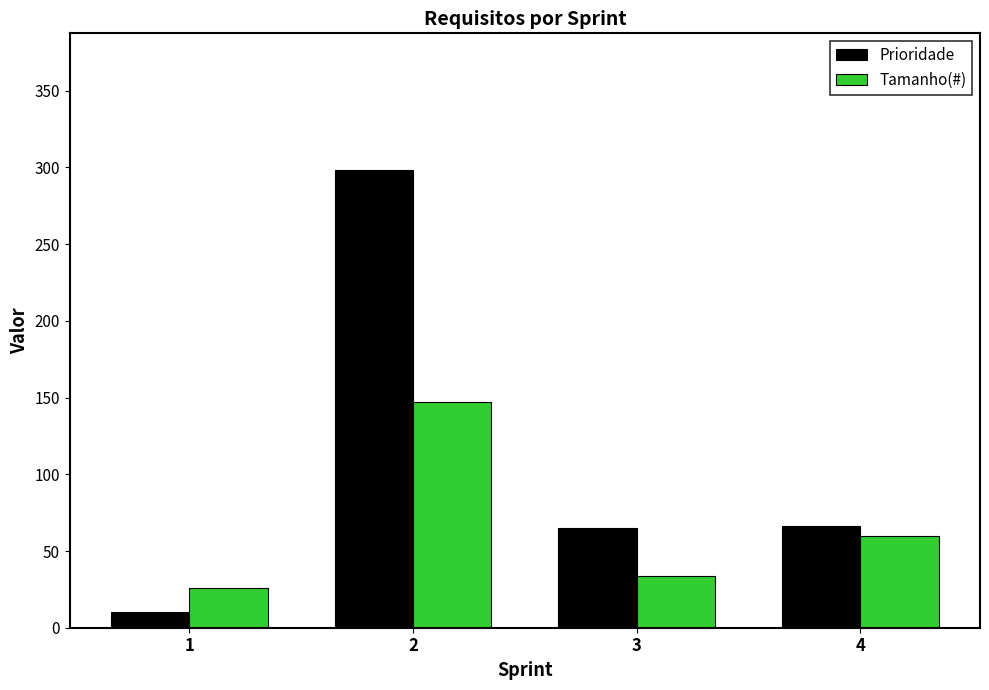

Which series has the widest spread of values?

Prioridade